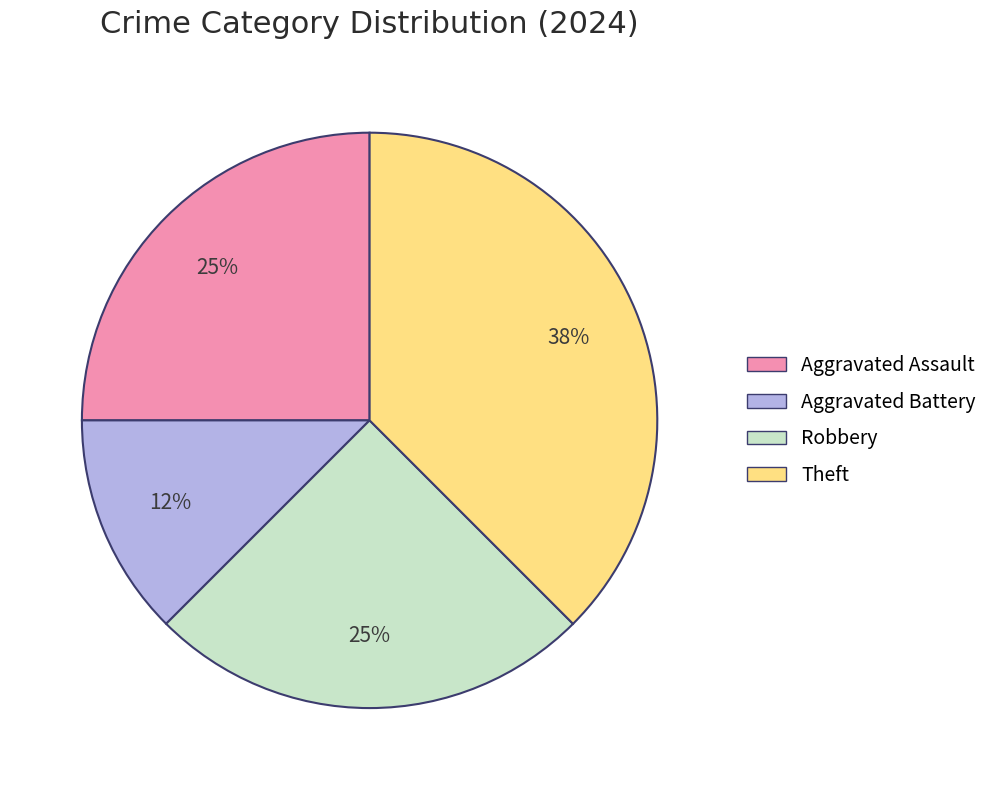

Which slice is the smallest?

Aggravated Battery